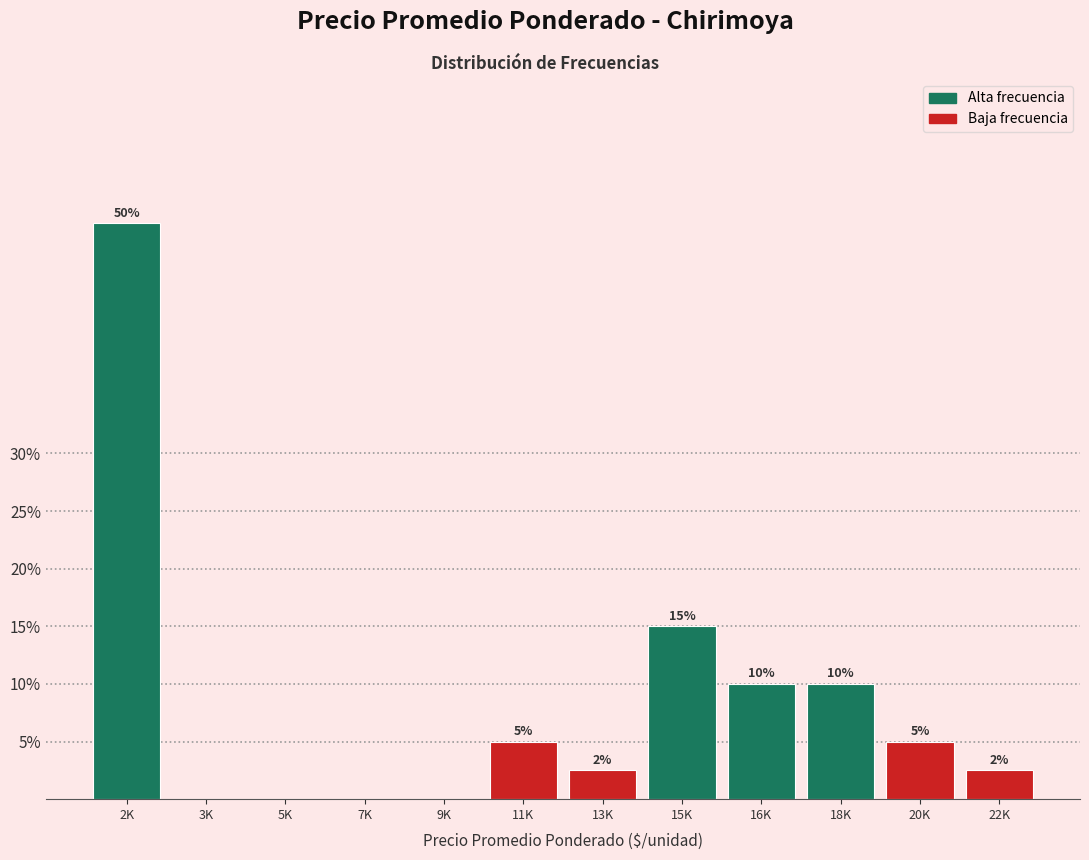

The value at 13K is 2.5. True or false?

True